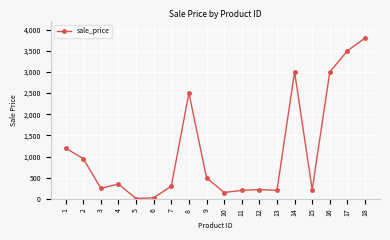

True or false: there are more than 1 points higher than both neighbors.

True